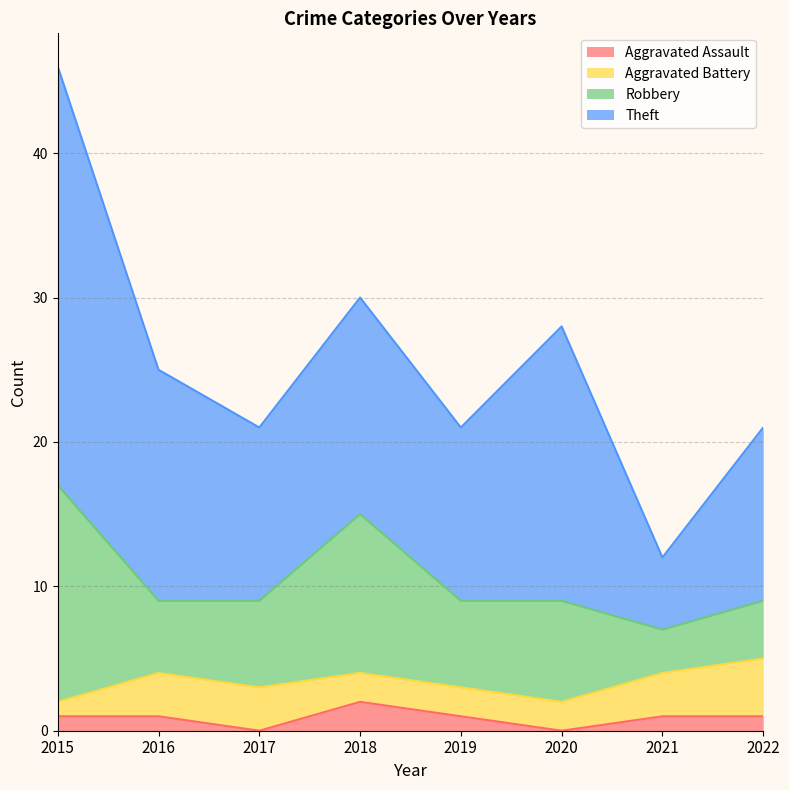

Which has a higher value, 2021 or 2022?

2021